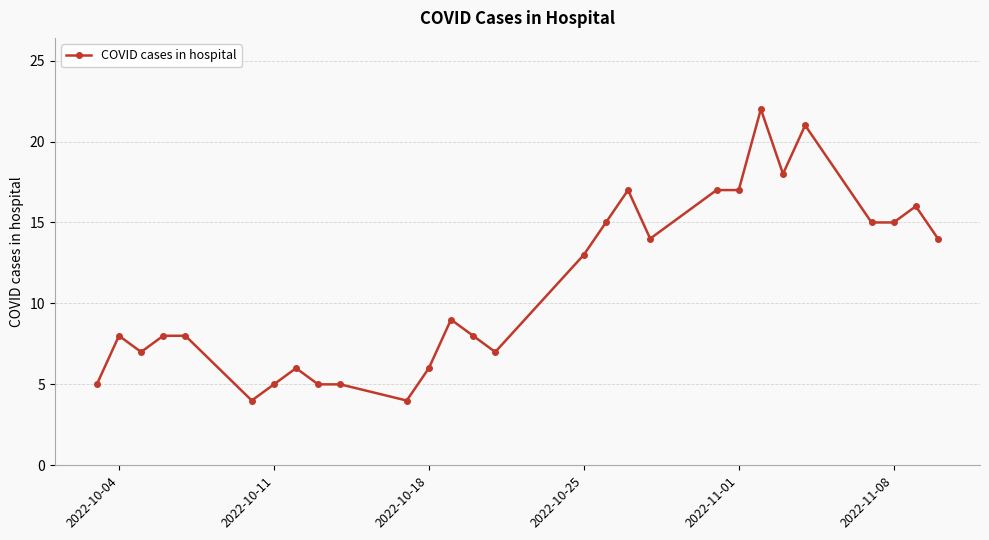

What is the maximum value shown in the chart?

22